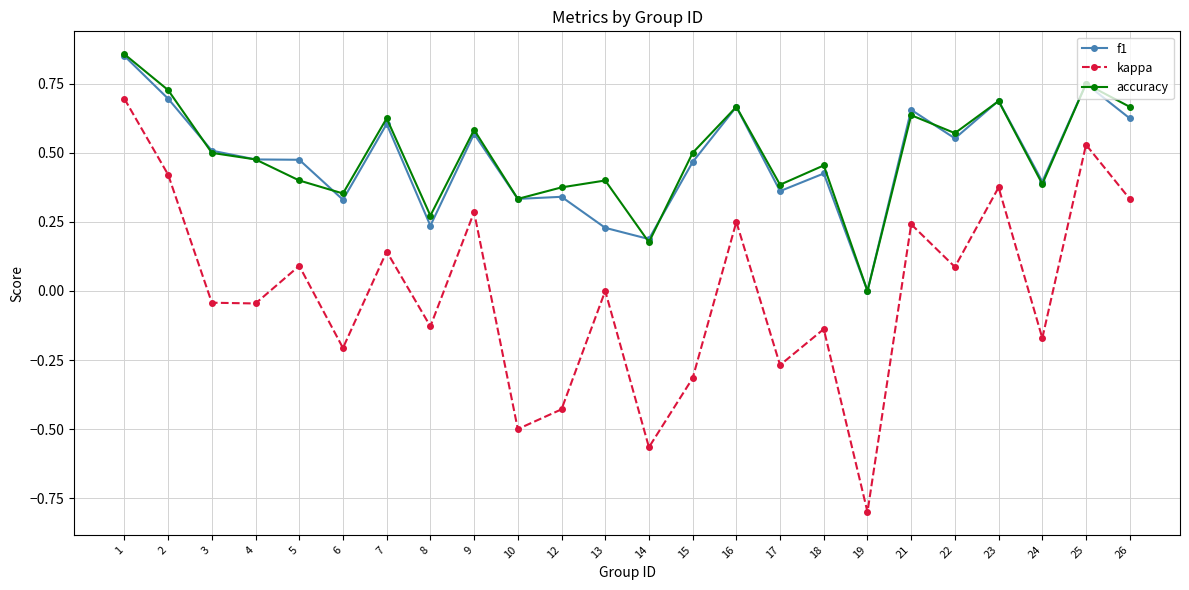

What are all the series names shown in the legend?

f1, kappa, accuracy